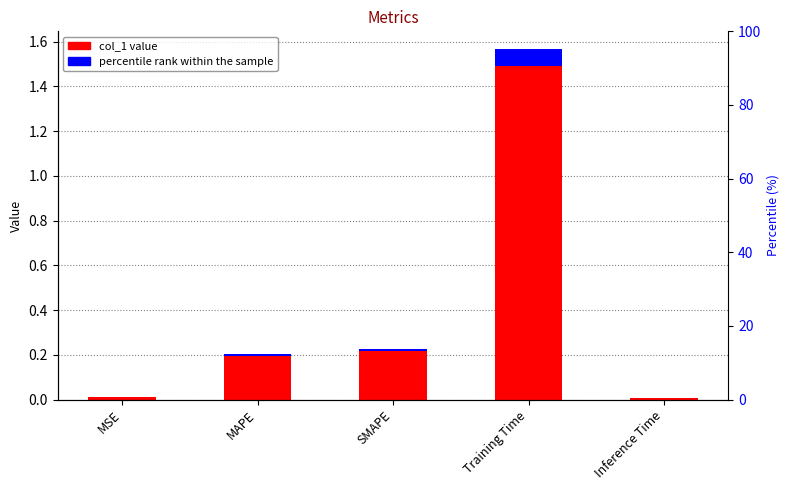

Which label corresponds to the smallest value in the chart?

Inference Time